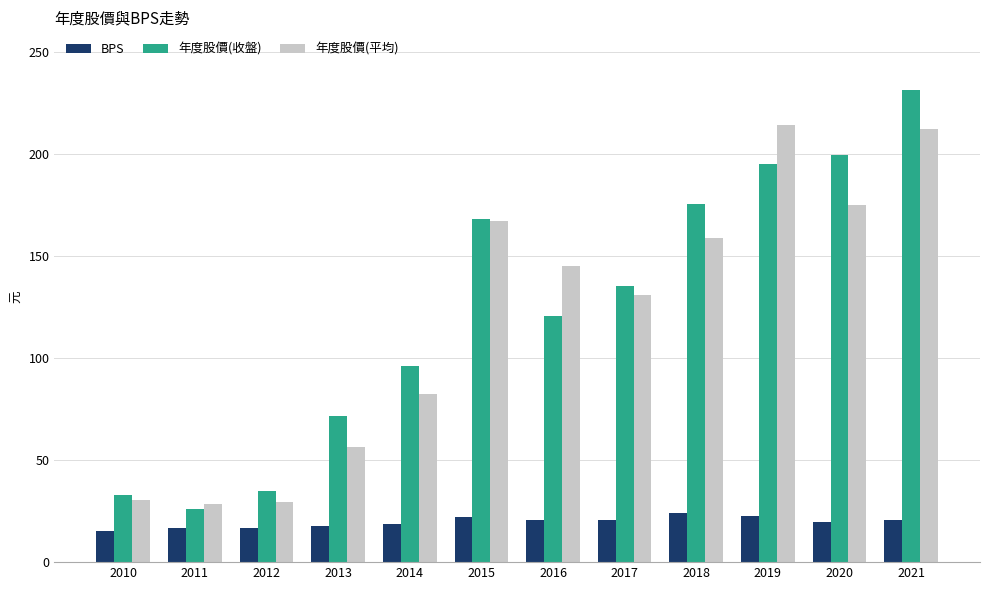

What is the difference between the maximum and minimum values in the 年度股價(平均) series?

185.7